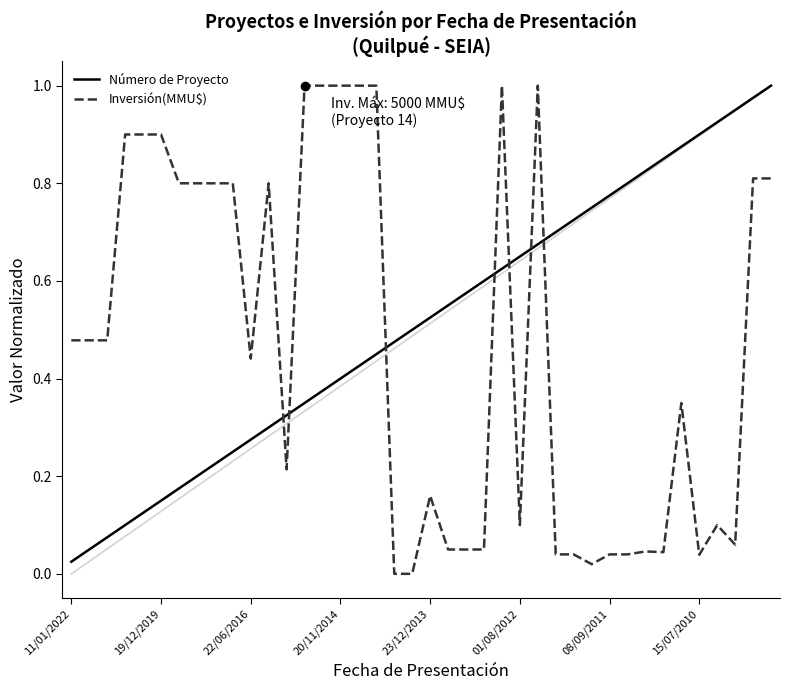

What is the sum of all Inversión(MMU$) values?

18.6